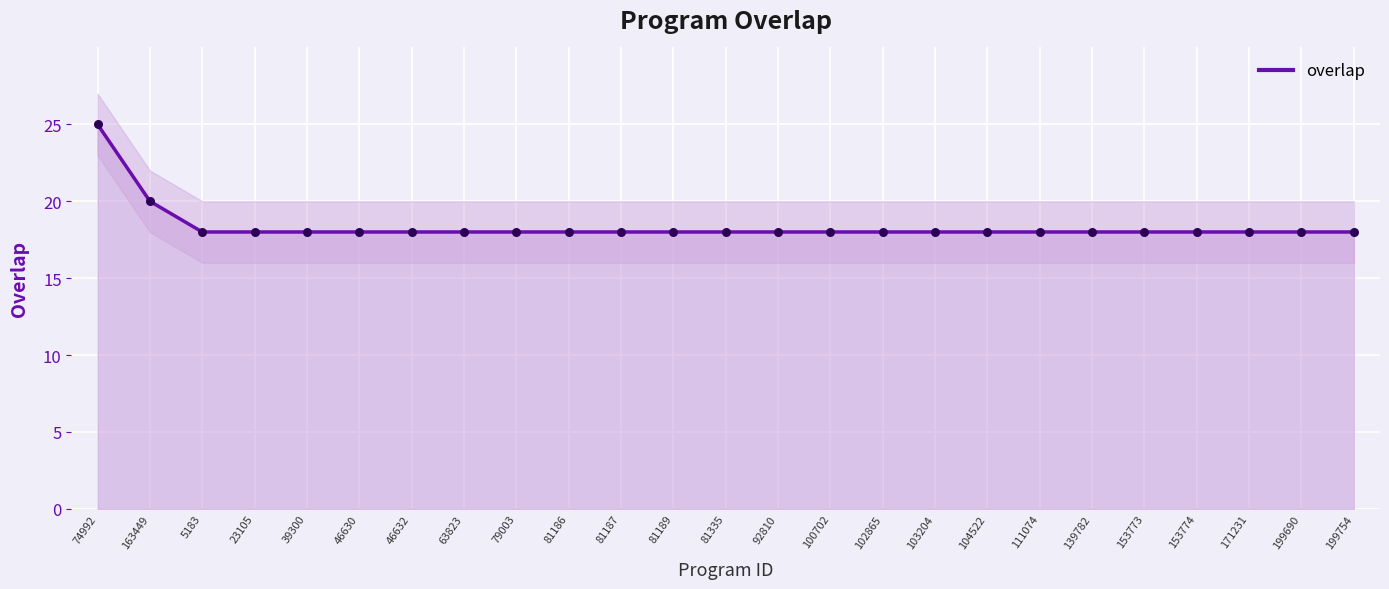

Approximately how many times larger is the value at 81335 compared to 63823?

1.0